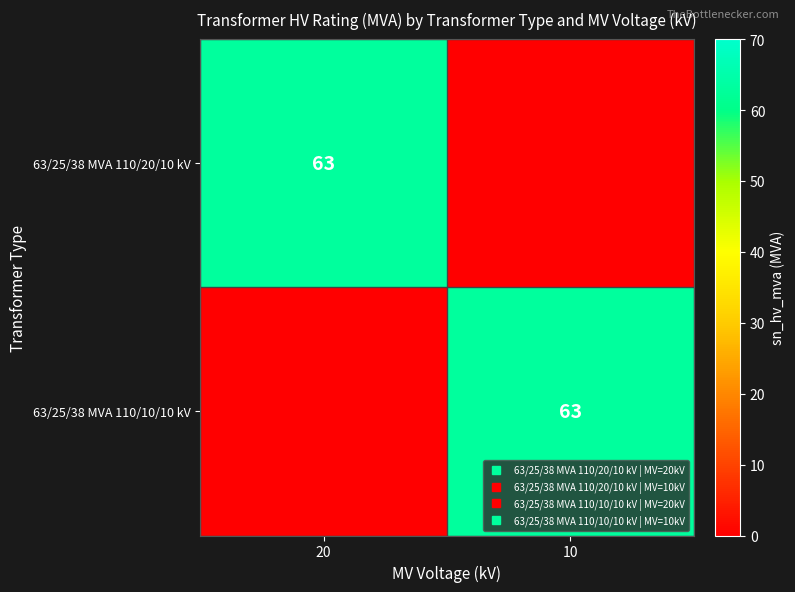

At 20, list the series in order from largest to smallest.

63/25/38 MVA 110/20/10 kV, 63/25/38 MVA 110/10/10 kV